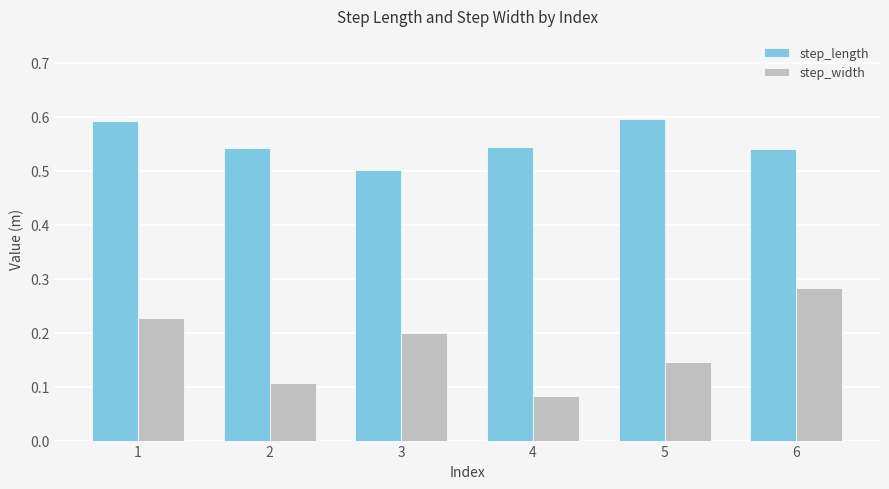

What is the sum of all step_length values?

3.3